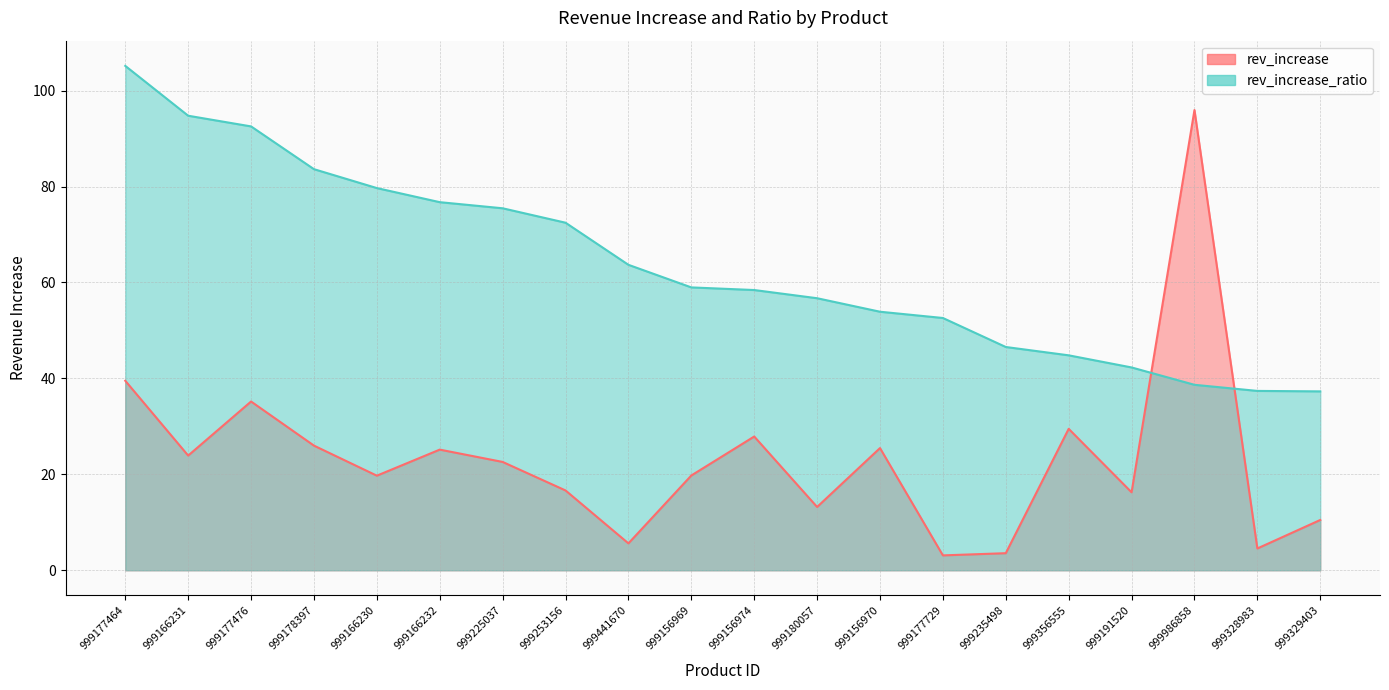

Which series changed the most between 999166230 and 999225037?

rev_increase_ratio